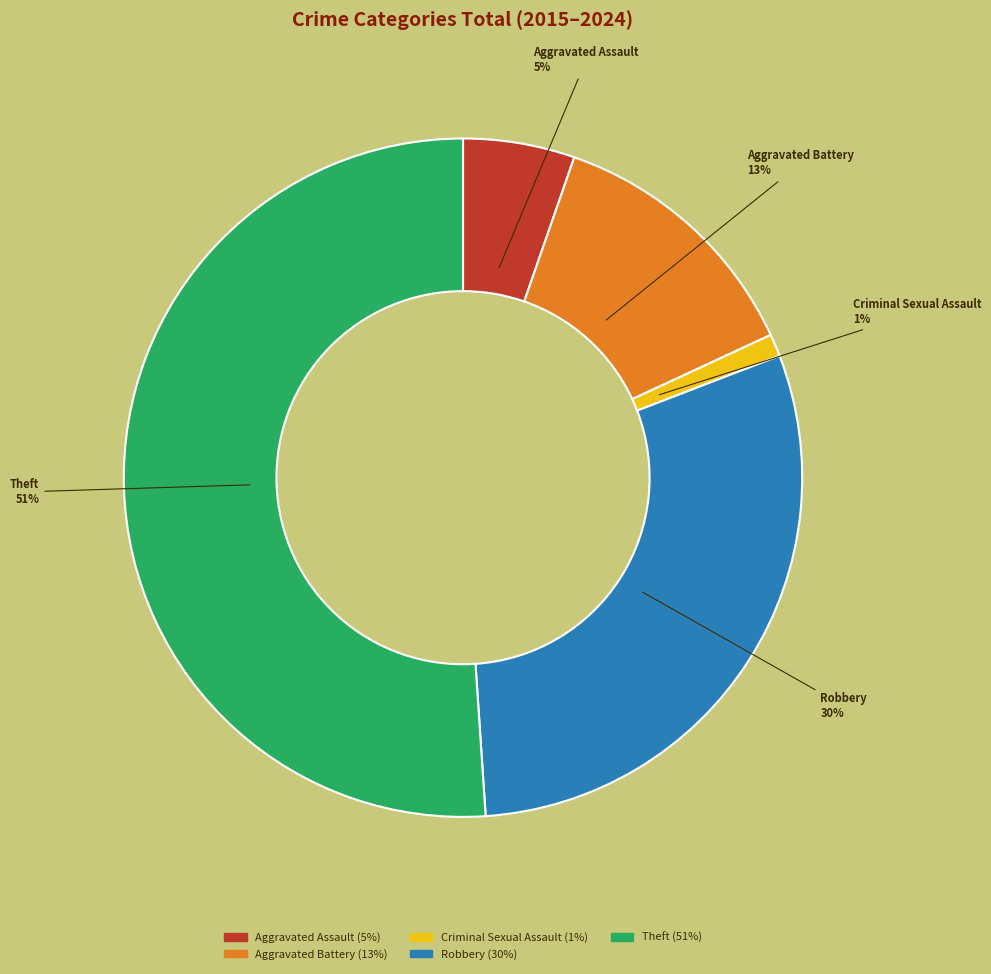

Which has a higher value, Theft or Robbery?

Theft